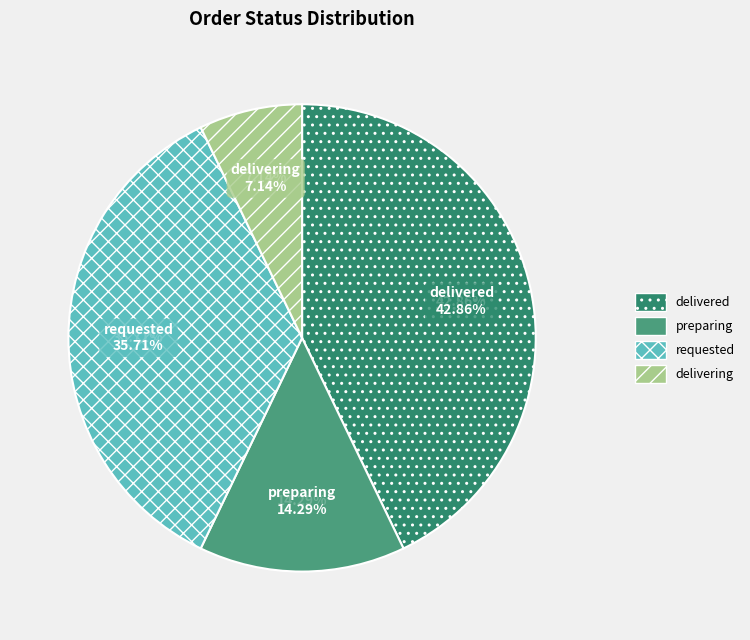

Count the number of slices in the pie.

4